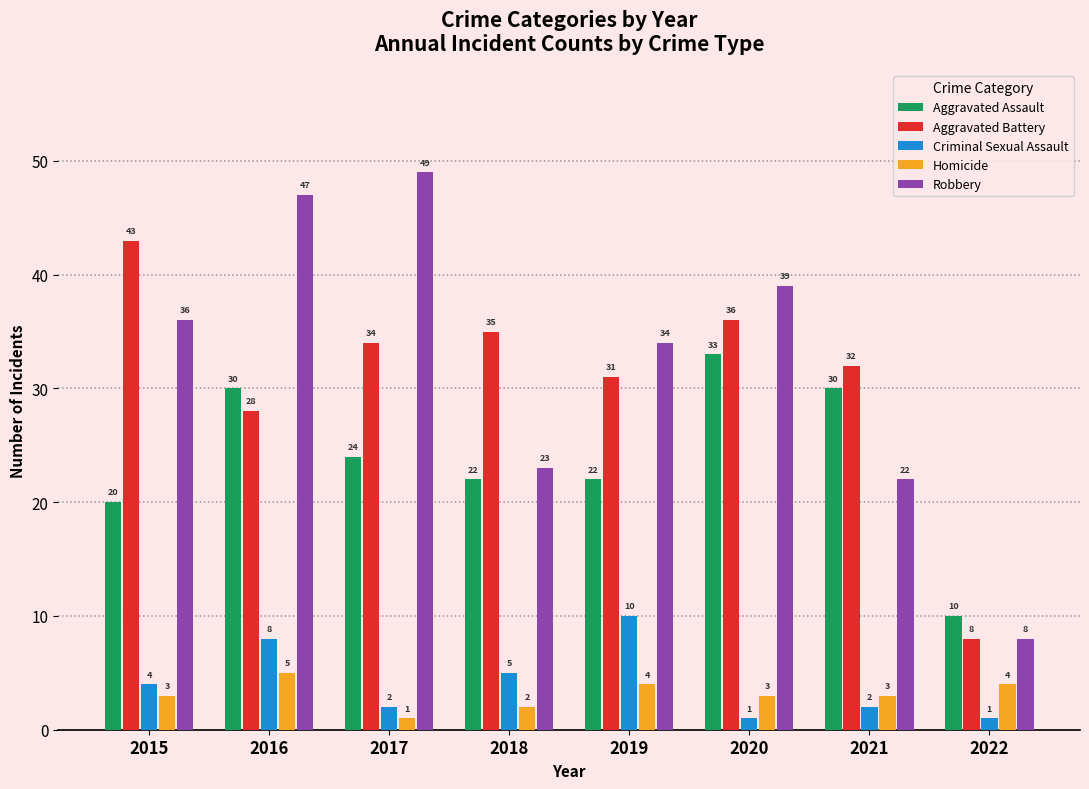

What is the difference between the Homicide values at 2021 and 2018?

1